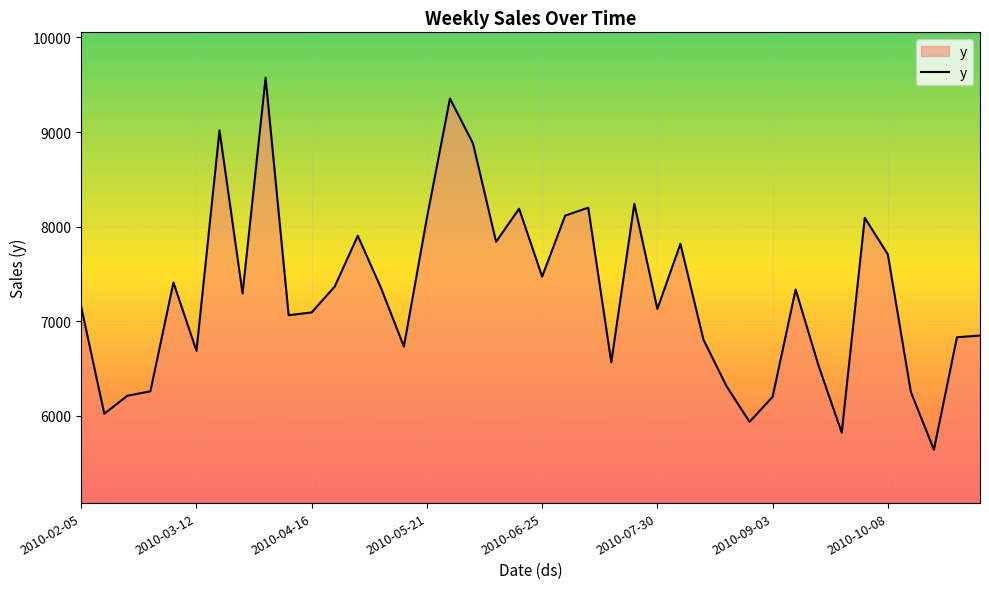

What is the maximum value shown in the chart?

9575.7